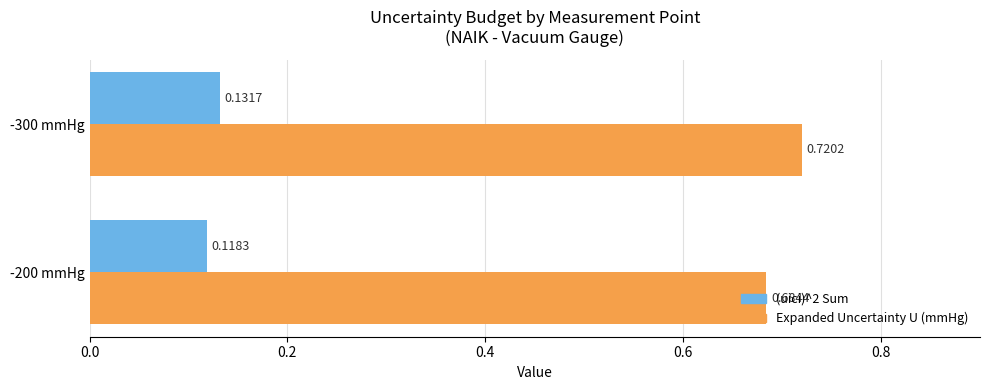

List the labels in order of (uici)^2 Sum value, largest first.

-300 mmHg, -200 mmHg